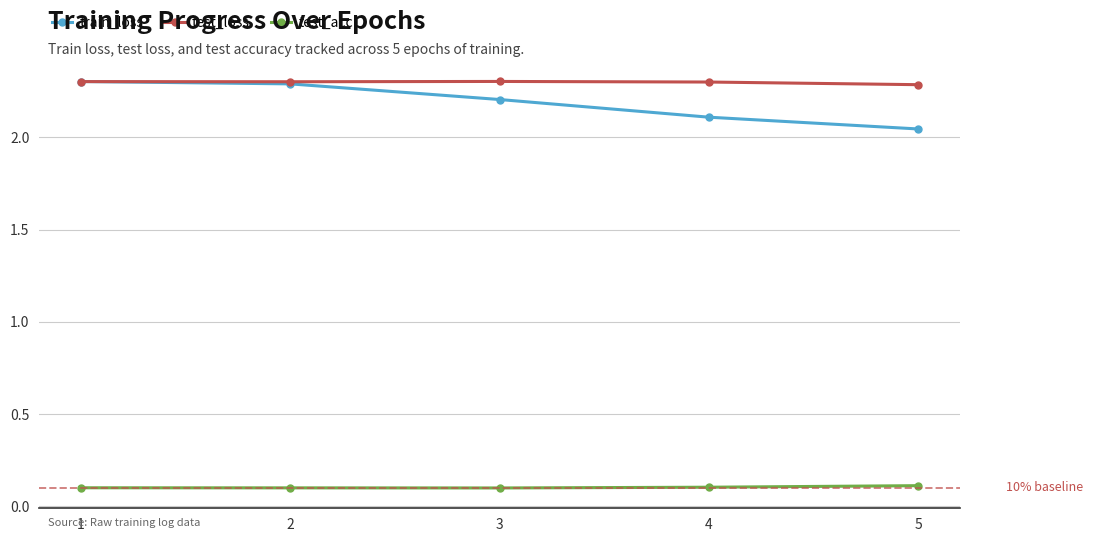

Rank the series at 3 from highest to lowest value.

test_loss, train_loss, test_acc